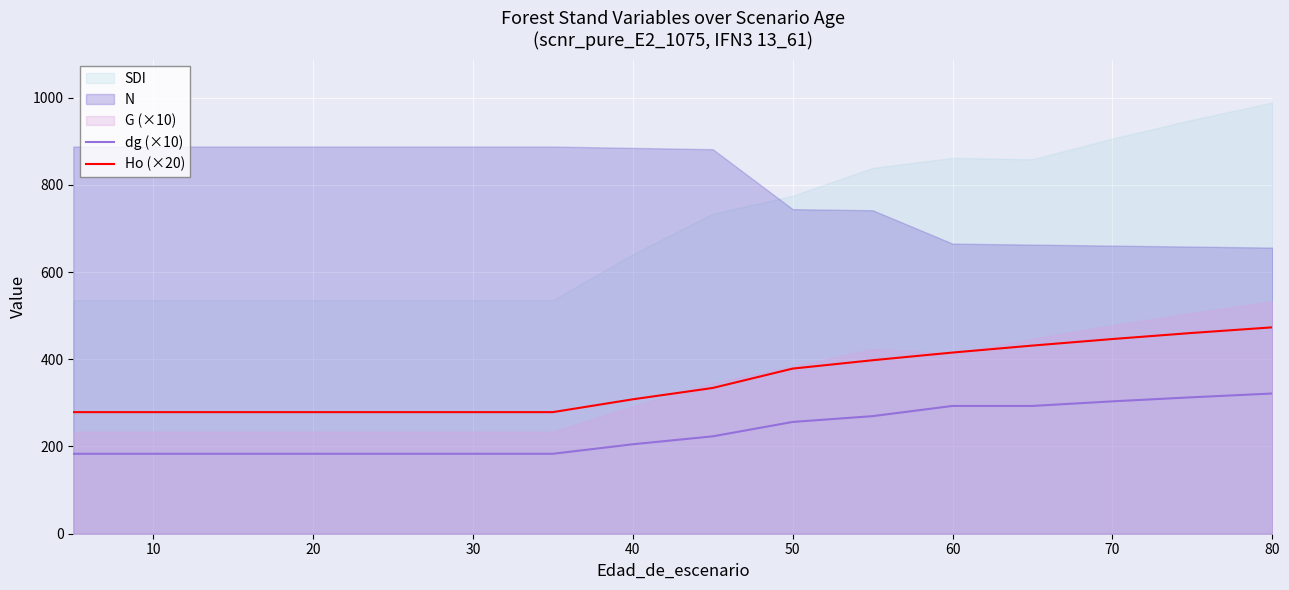

The value of Ho (×20) at 30 is 122.7. True or false?

False